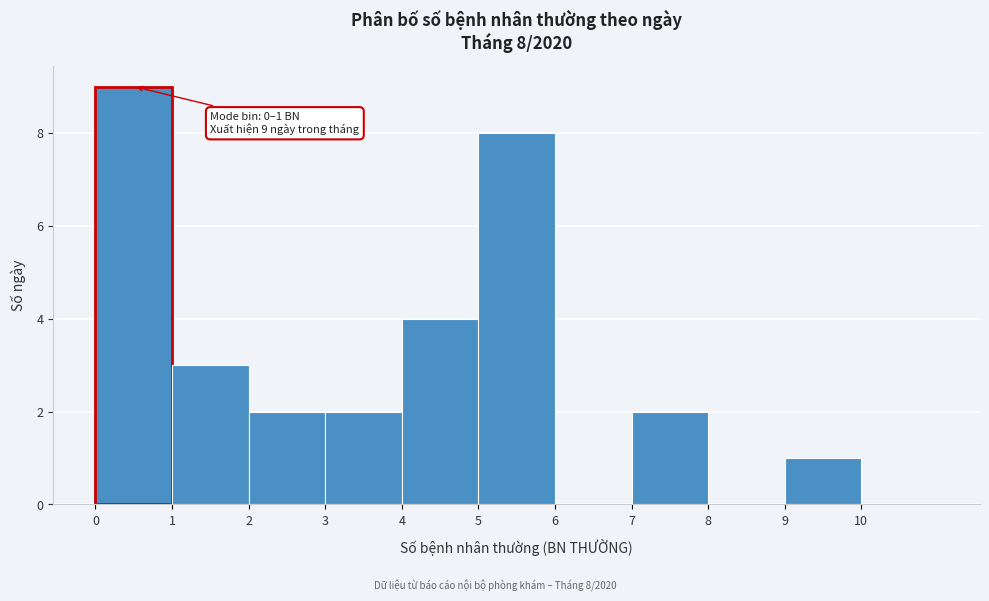

Over which range of the x-axis is the bar tallest?

0 to 1